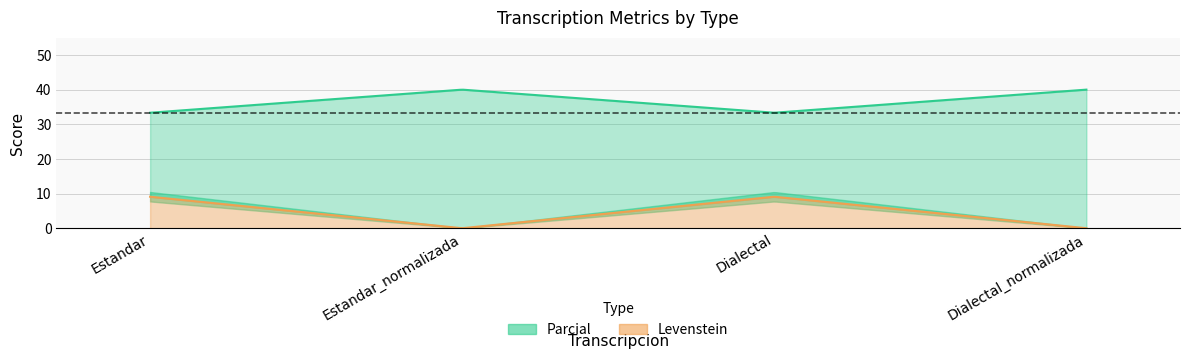

At which category does Levenstein reach its first local valley?

Estandar_normalizada